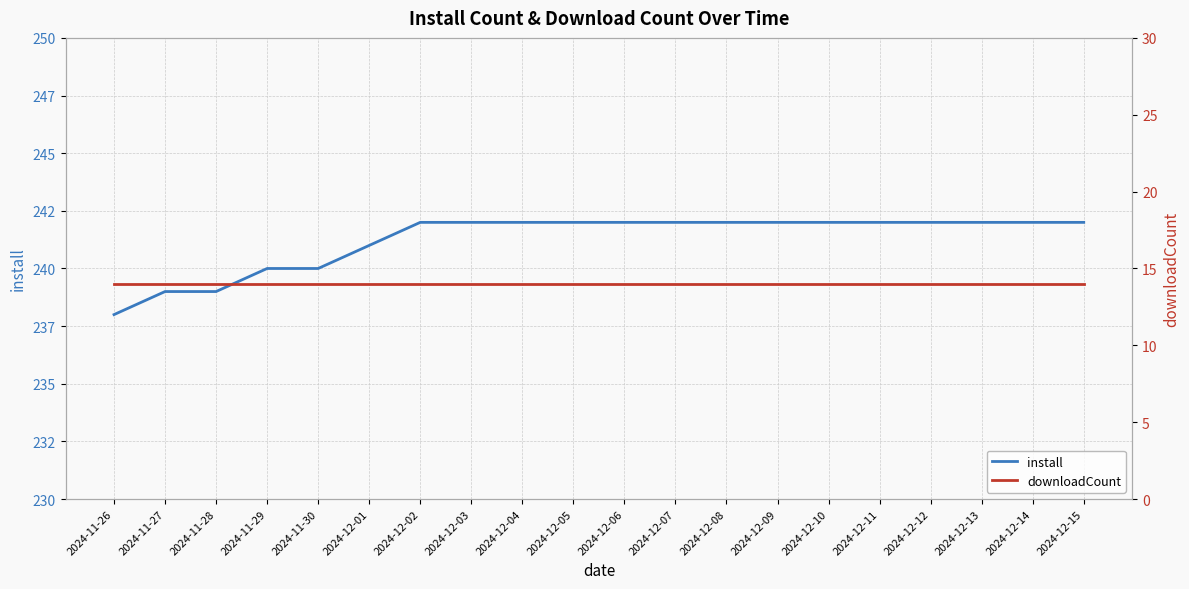

What is the difference between the highest and lowest values at 2024-12-07?

228